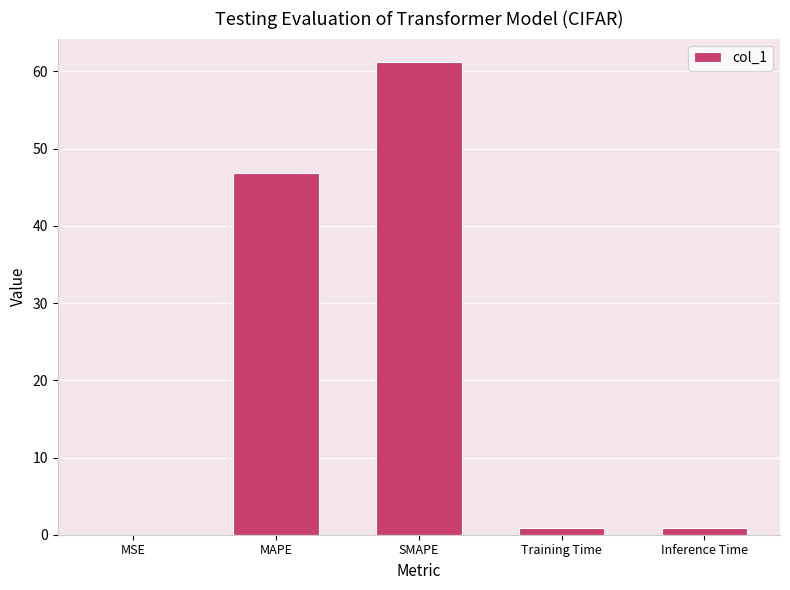

What is the greatest value displayed?

61.2